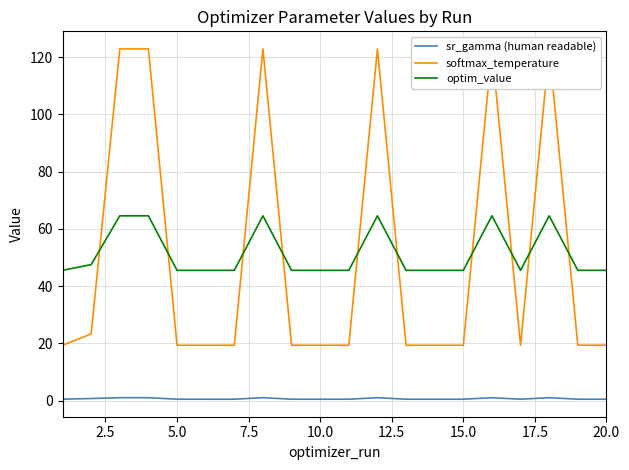

List the series in order of their peak value, highest first.

softmax_temperature, optim_value, sr_gamma (human readable)